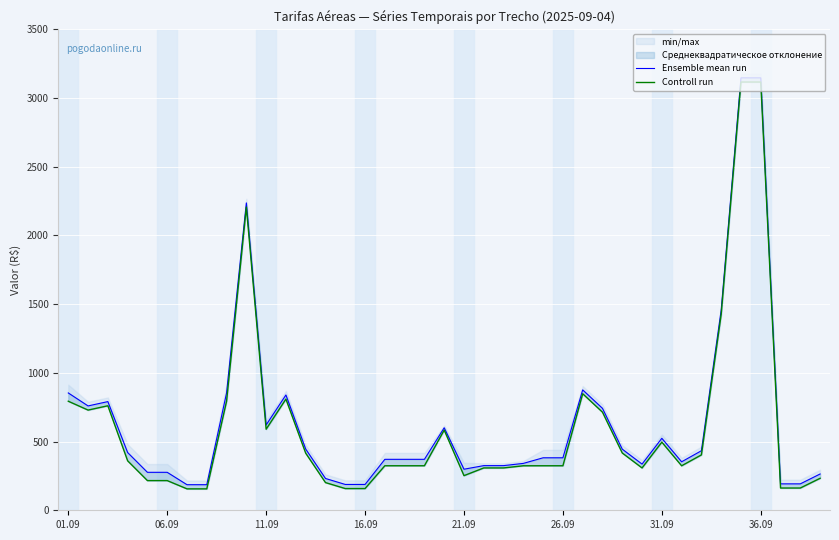

The value of Controll run at 33 is 1426.1. True or false?

True